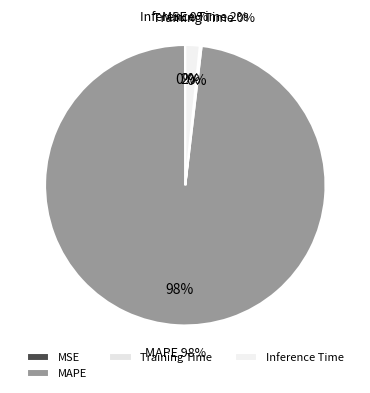

Is MAPE the majority of the pie?

Yes